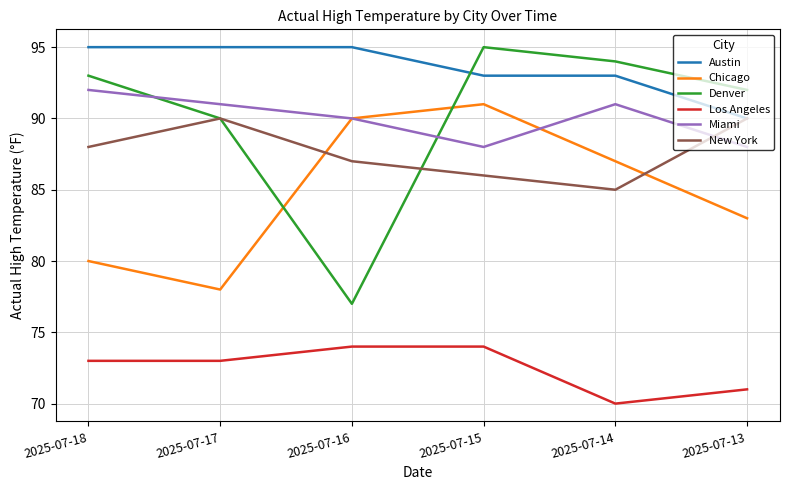

True or false: New York has more than 2 interior local peaks.

False